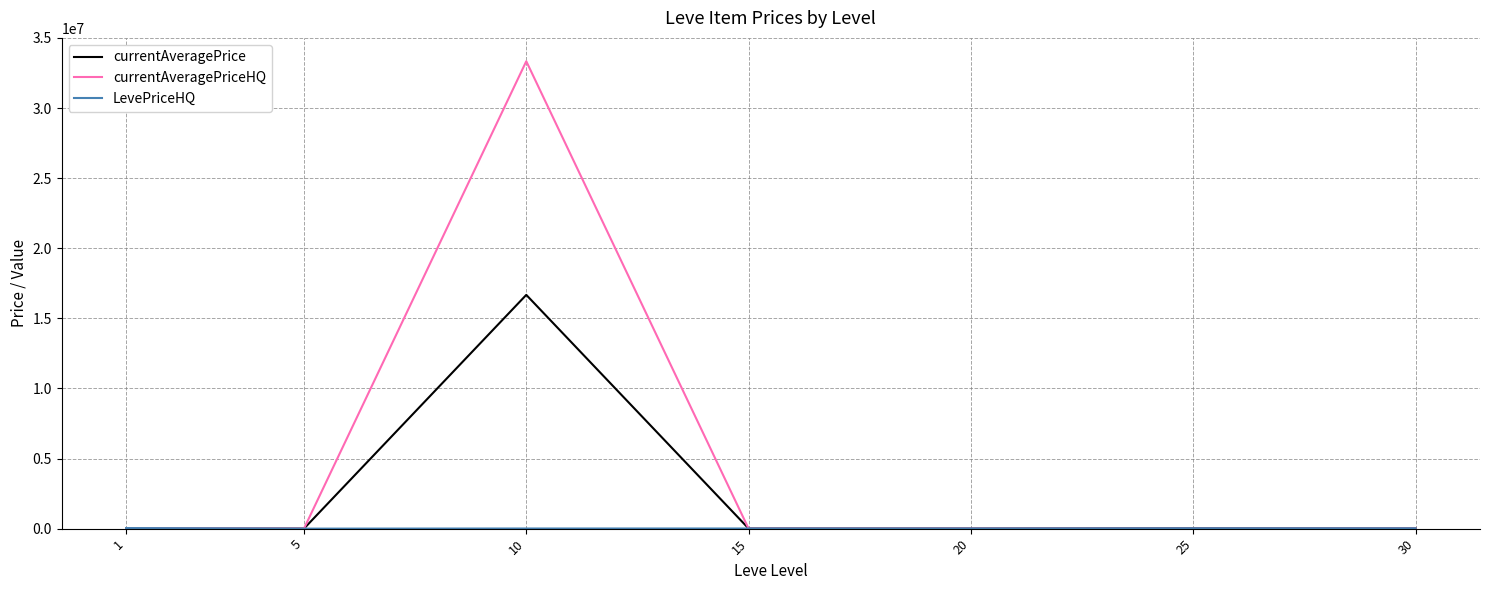

Which series has the largest total across all categories?

currentAveragePriceHQ